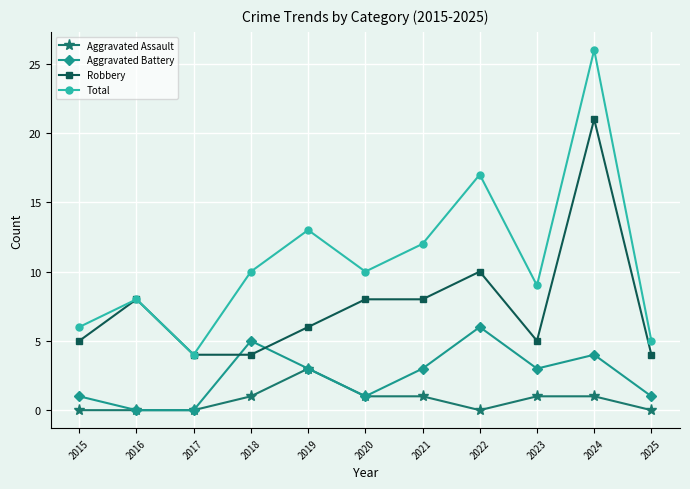

What are all the series names shown in the legend?

Aggravated Assault, Aggravated Battery, Robbery, Total